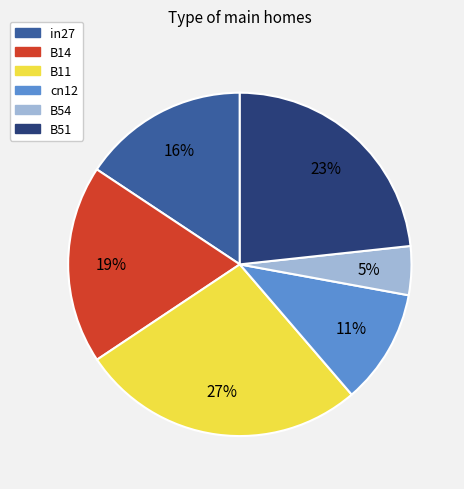

Is there any slice that represents more than half of the pie?

No